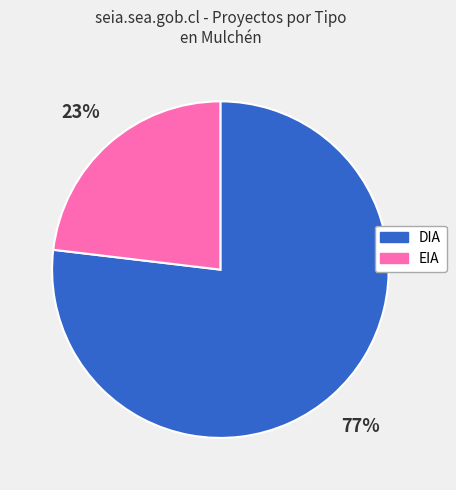

Which slice represents more than half of the pie?

DIA